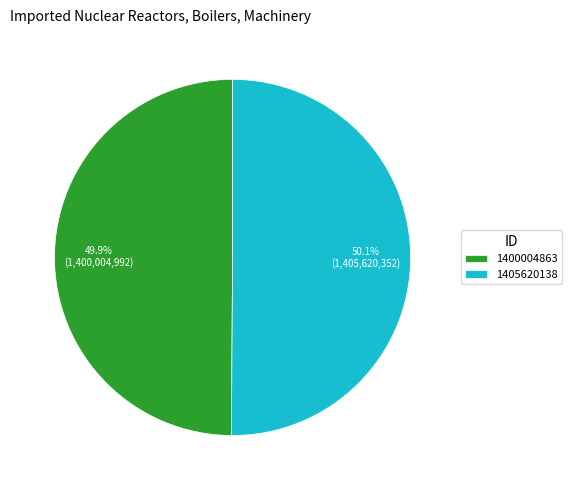

Is there any slice that represents more than half of the pie?

Yes